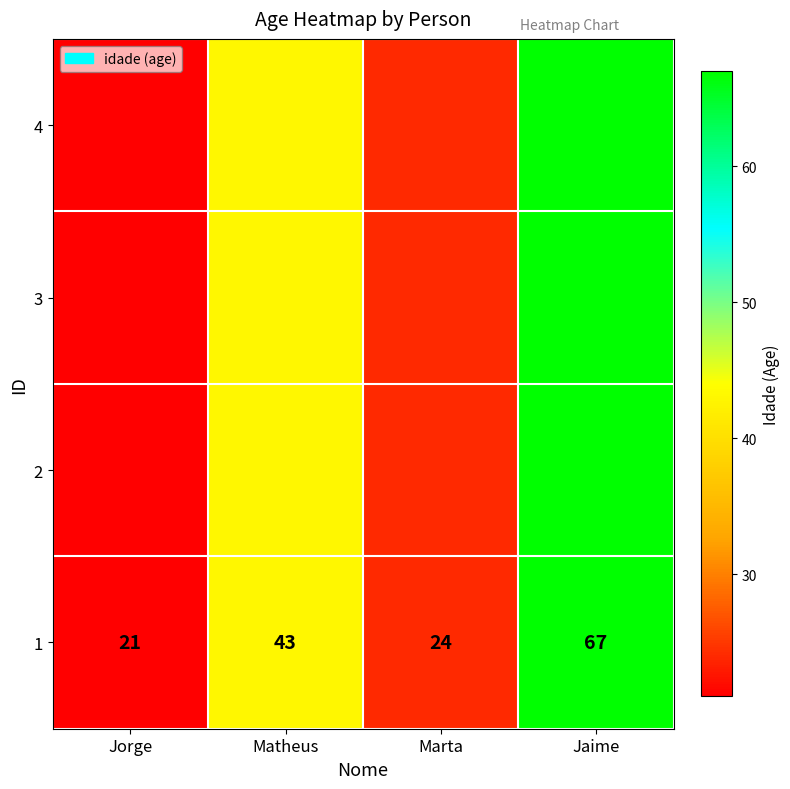

The chart shows a value of 67 at Jaime. True or false?

True